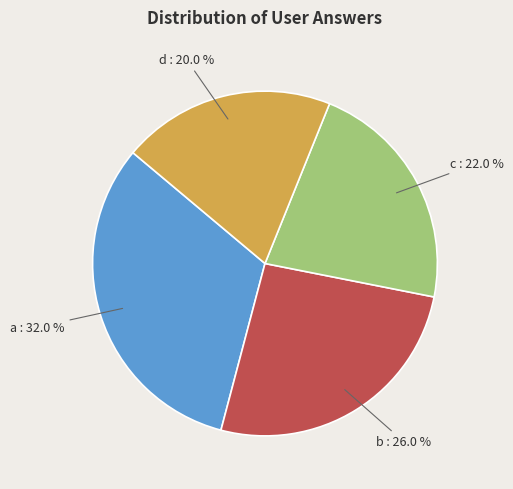

Is there a majority slice in this chart?

No